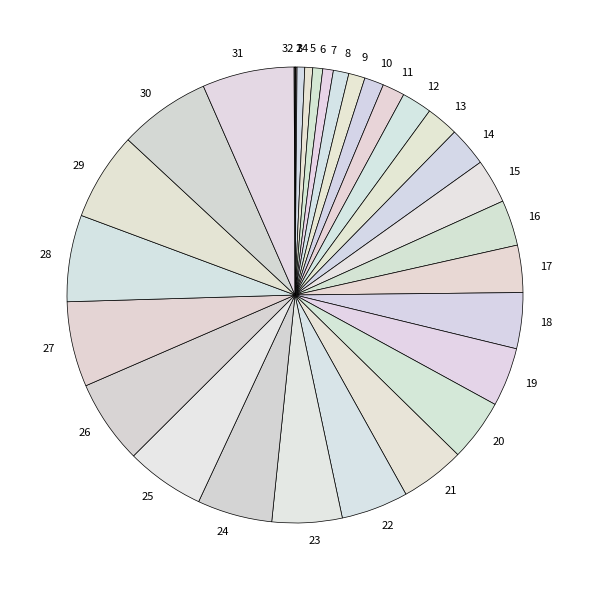

Does any single category account for the majority?

No